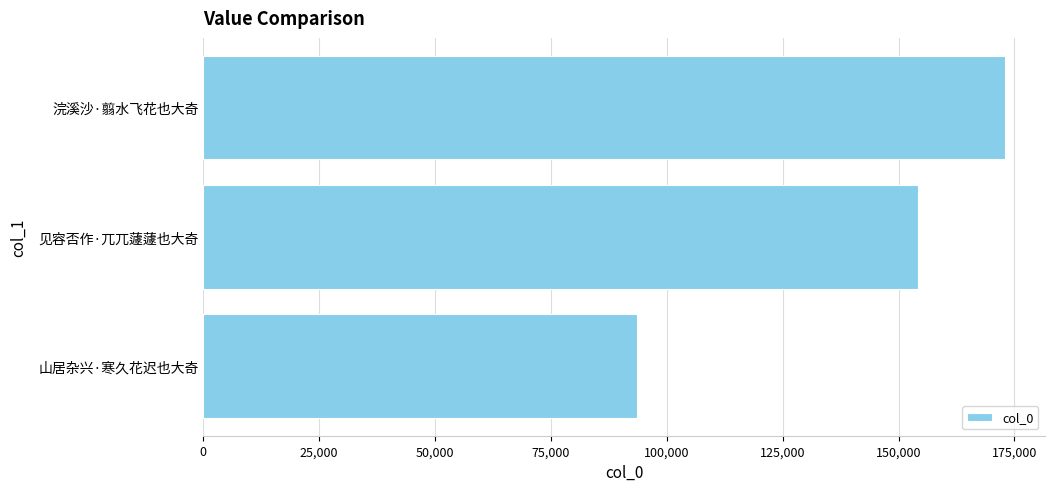

Does the chart contain stacked bars?

No